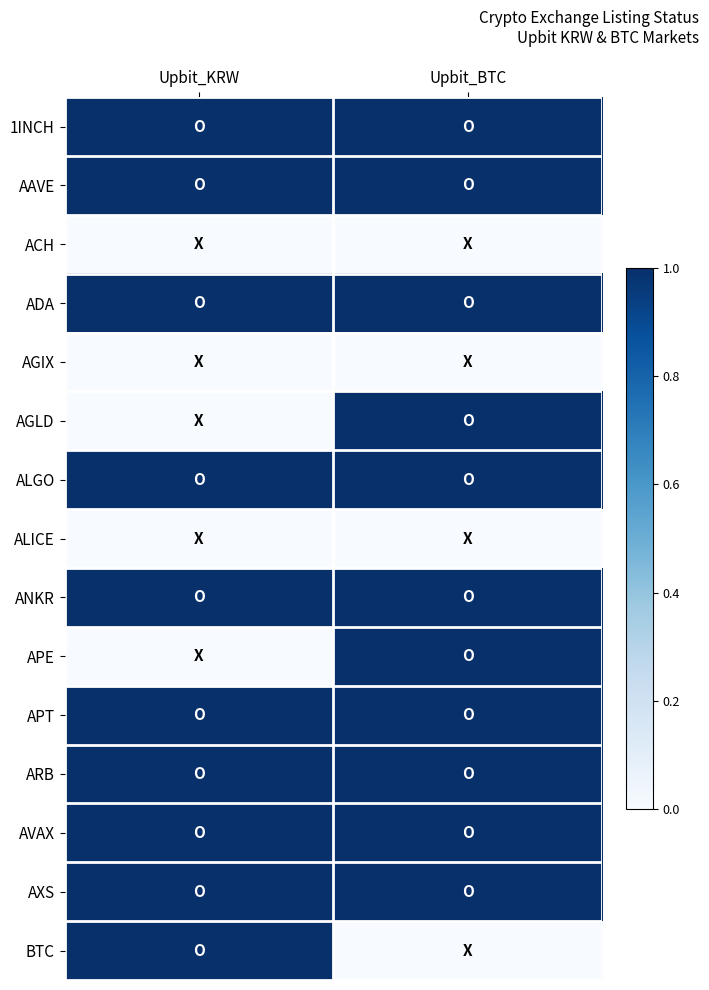

At which category is the sum across all series the highest?

Upbit_BTC